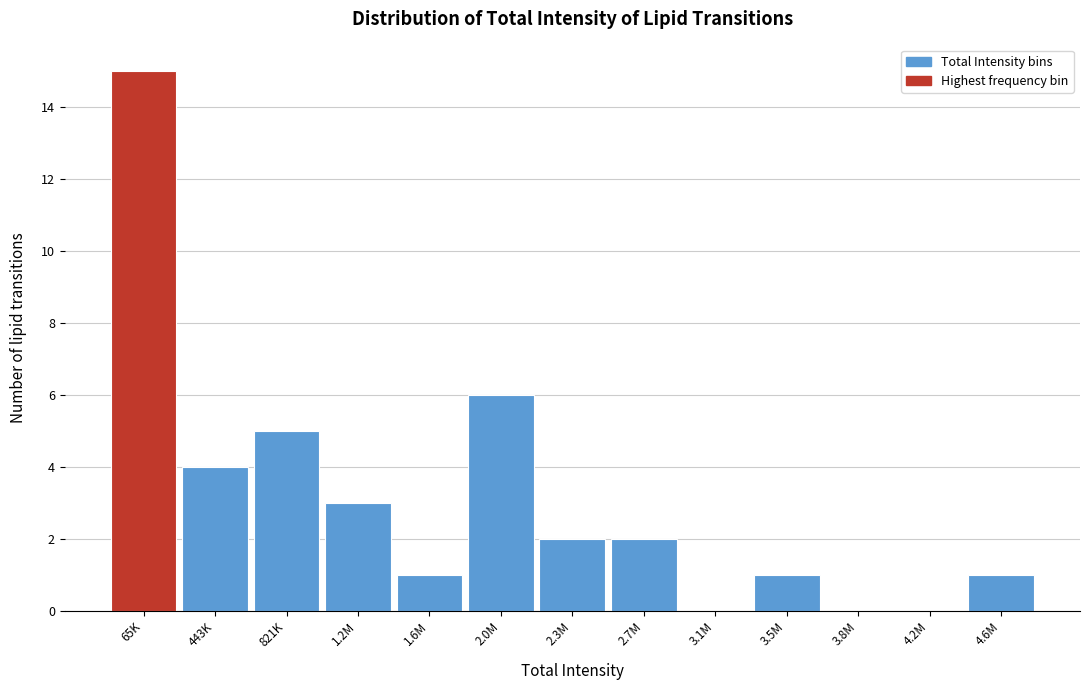

Reading left to right, transcribe all the data shown in this chart.

65K=15	443K=4	821K=5	1.2M=3	1.6M=1	2.0M=6	2.3M=2	2.7M=2	3.1M=0	3.5M=1	3.8M=0	4.2M=0	4.6M=1